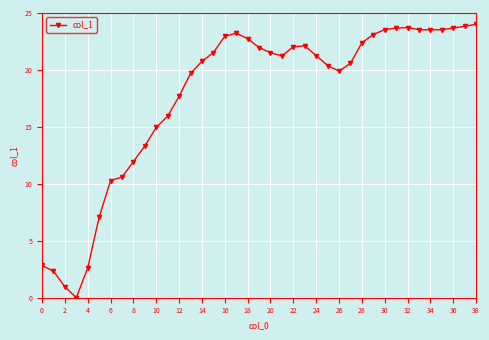

What is the sum of all values?

691.0